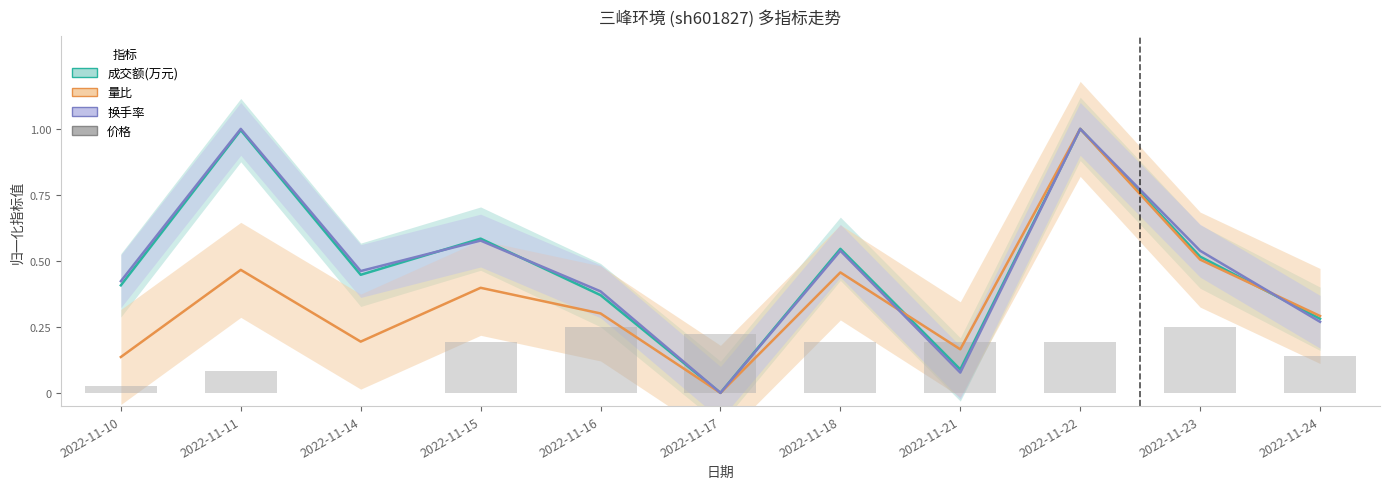

Reading right to left, what are all the values shown in this chart?

成交额(万元): 0.3	0.5	1.0	0.1	0.5	0.0	0.4	0.6	0.4	1.0	0.4
量比: 0.3	0.5	1.0	0.2	0.5	0.0	0.3	0.4	0.2	0.5	0.1
换手率: 0.3	0.5	1.0	0.1	0.5	0.0	0.4	0.6	0.5	1.0	0.4
价格: 0.1	0.2	0.2	0.2	0.2	0.2	0.2	0.2	0.0	0.1	0.0